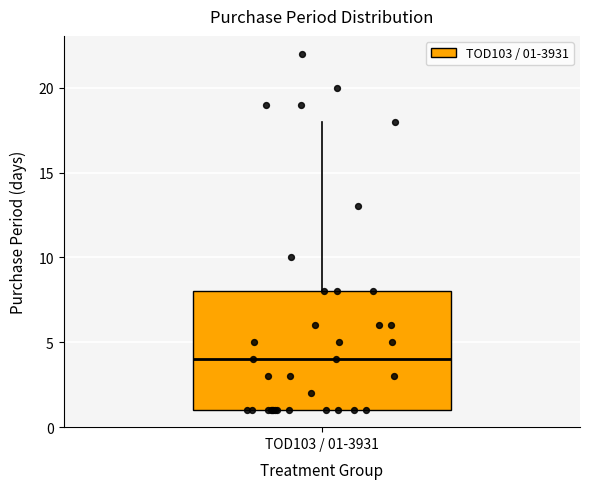

Transcribe this box plot: give where the median line is, the range the box spans, and where the two whiskers end, as read against the y-axis. The values are not printed on the chart, so give them approximately, as read against the axis.

median 4, box 1 to 8, whiskers 1 to 18